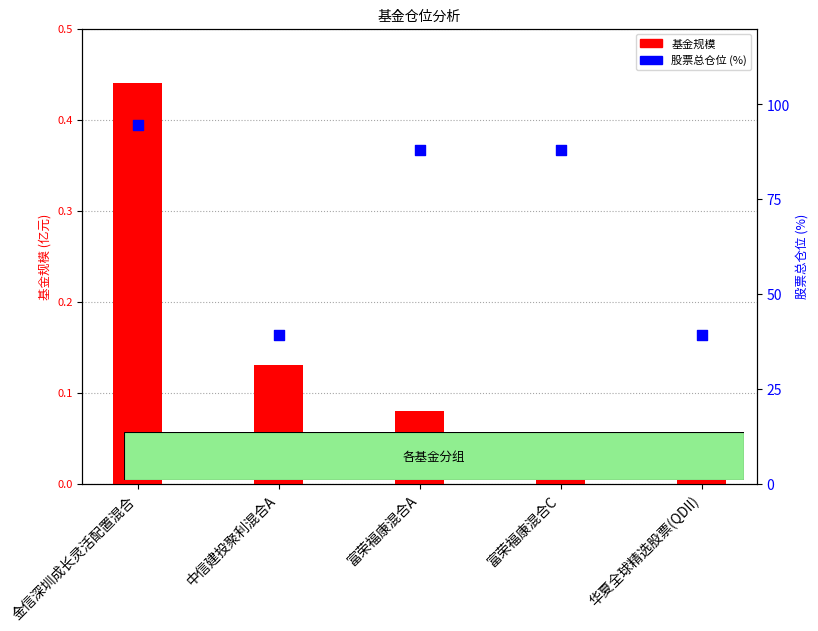

Which series has the widest spread of Y values?

股票总仓位 (%)